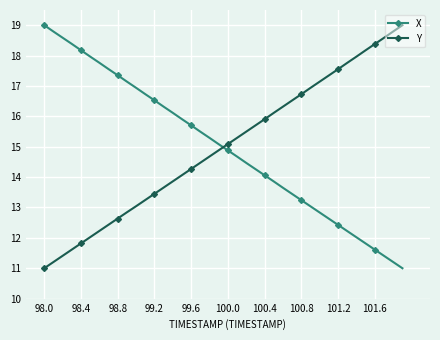

True or false: Y has more than 2 interior local peaks.

False